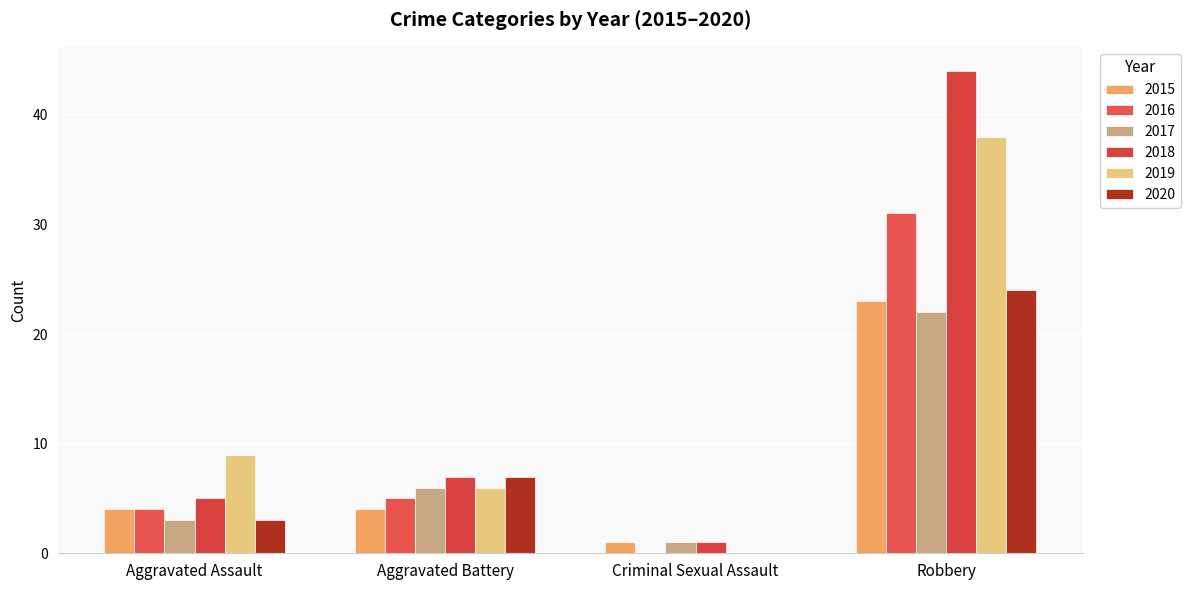

Reading right to left, list all the values displayed in this chart.

2015: Robbery=23	Criminal Sexual Assault=1	Aggravated Battery=4	Aggravated Assault=4
2016: Robbery=31	Criminal Sexual Assault=0	Aggravated Battery=5	Aggravated Assault=4
2017: Robbery=22	Criminal Sexual Assault=1	Aggravated Battery=6	Aggravated Assault=3
2018: Robbery=44	Criminal Sexual Assault=1	Aggravated Battery=7	Aggravated Assault=5
2019: Robbery=38	Criminal Sexual Assault=0	Aggravated Battery=6	Aggravated Assault=9
2020: Robbery=24	Criminal Sexual Assault=0	Aggravated Battery=7	Aggravated Assault=3